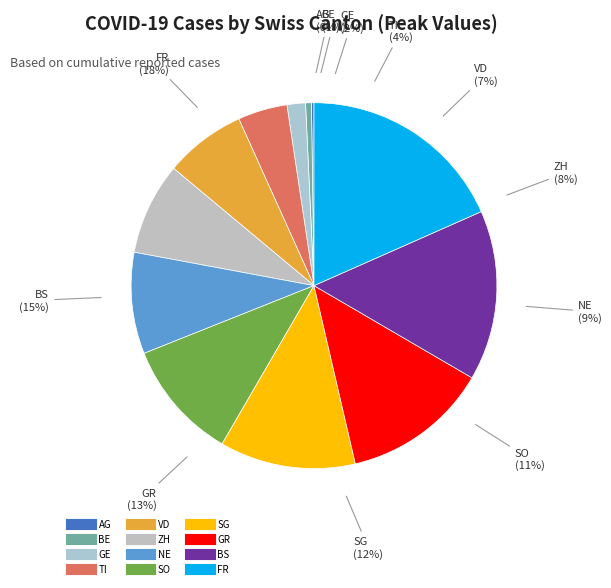

What percentage do AG and BE together represent?

0.7%